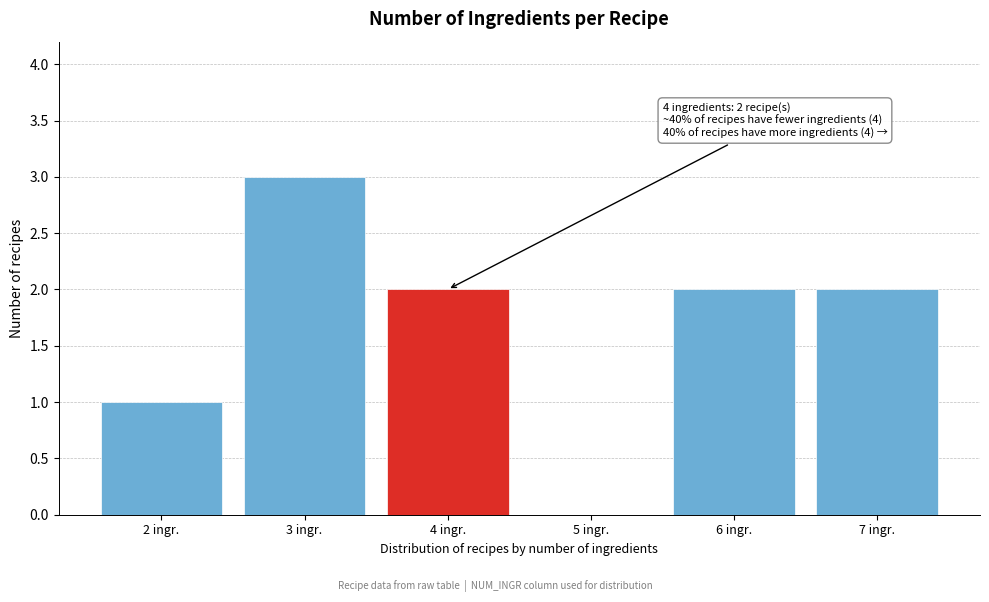

Reading left to right, what are all the values shown in this chart?

2 ingr.=1	3 ingr.=3	4 ingr.=2	5 ingr.=0	6 ingr.=2	7 ingr.=2